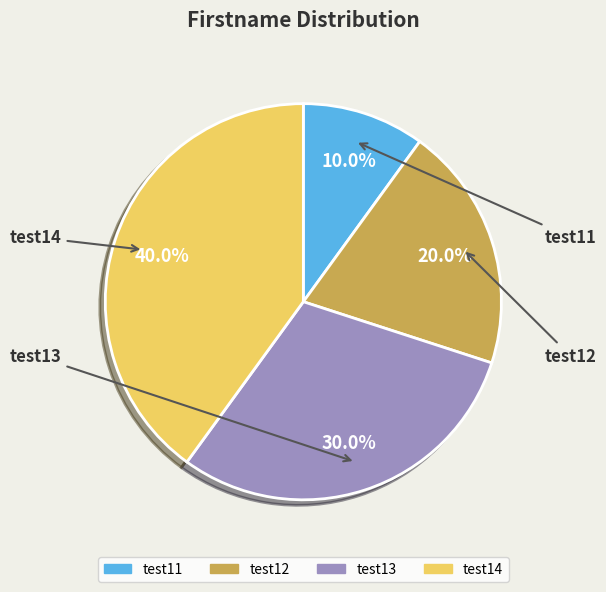

Which category has the smallest portion of the pie?

test11